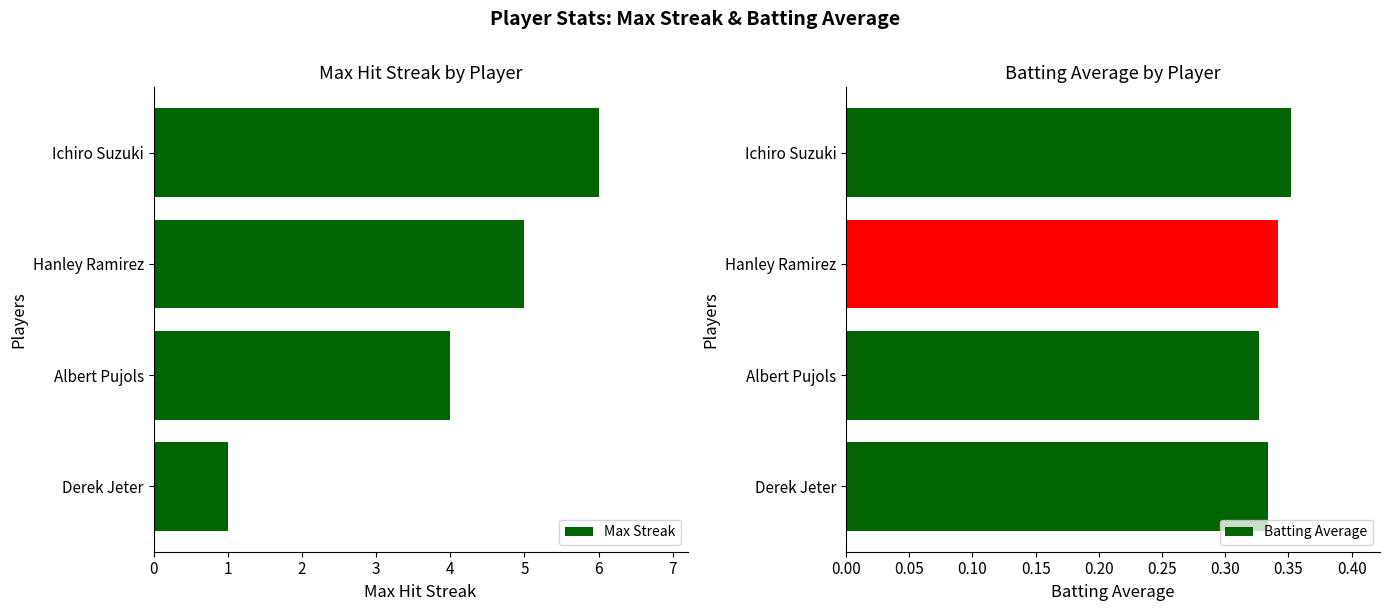

The value of Max Streak at Ichiro Suzuki is 10. True or false?

False